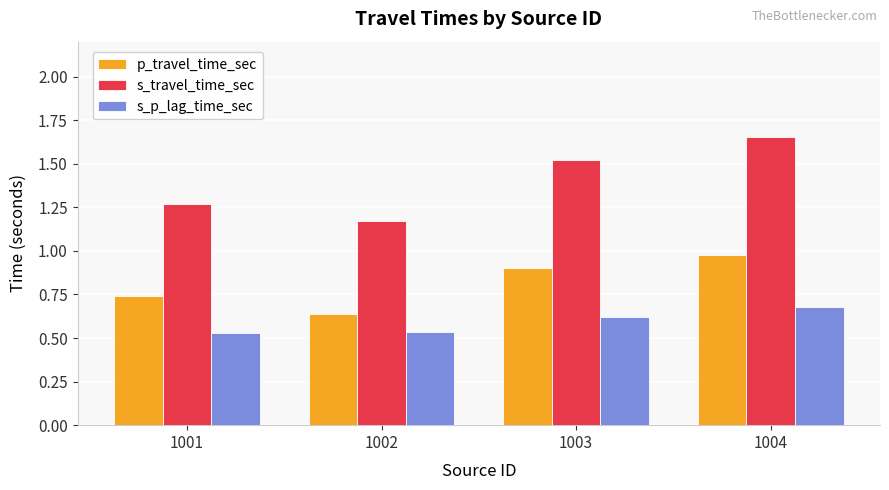

Is the value of s_travel_time_sec at 1002 greater than the value of s_p_lag_time_sec at 1002?

Yes